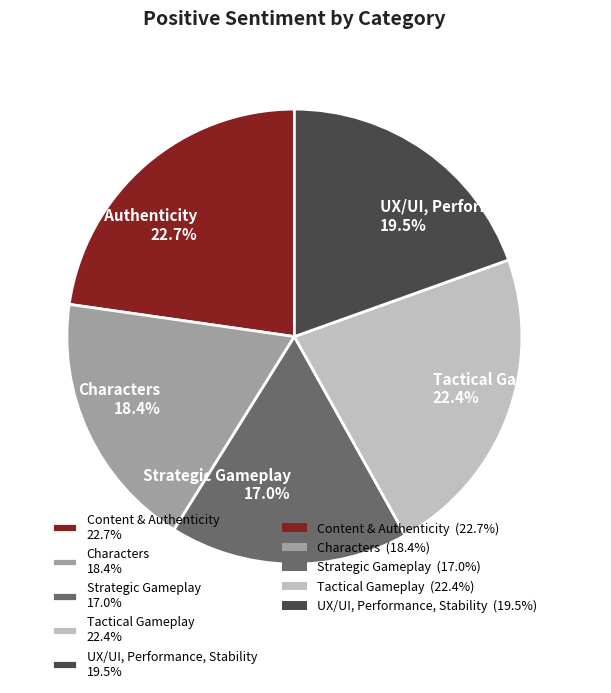

How many slices are in this pie chart?

5